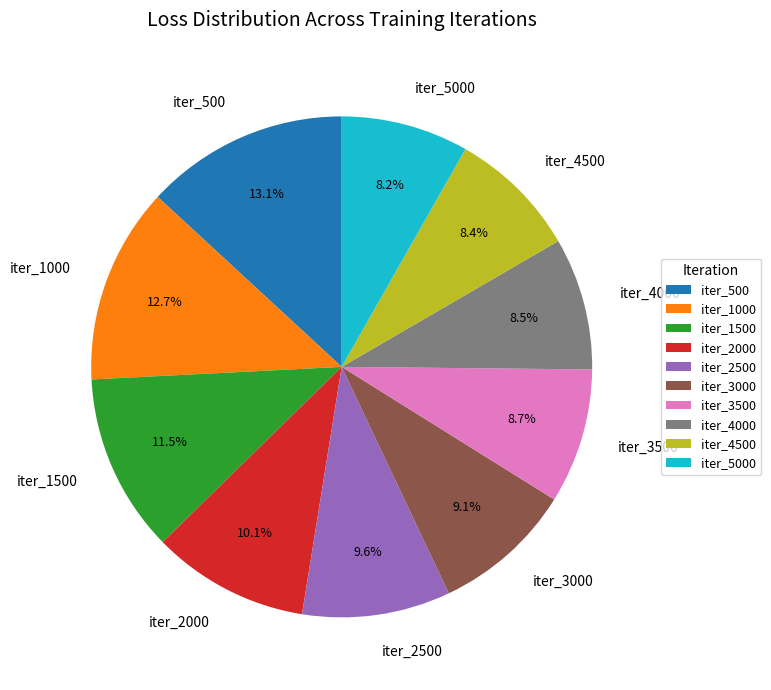

Does any single category account for the majority?

No